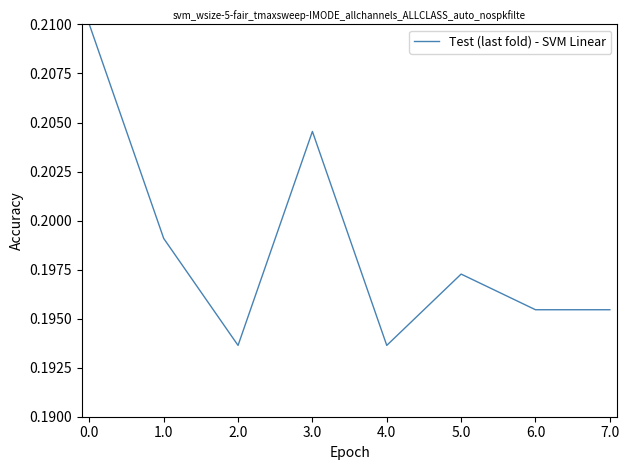

The chart shows a value of 0.3 at 5.0. True or false?

False